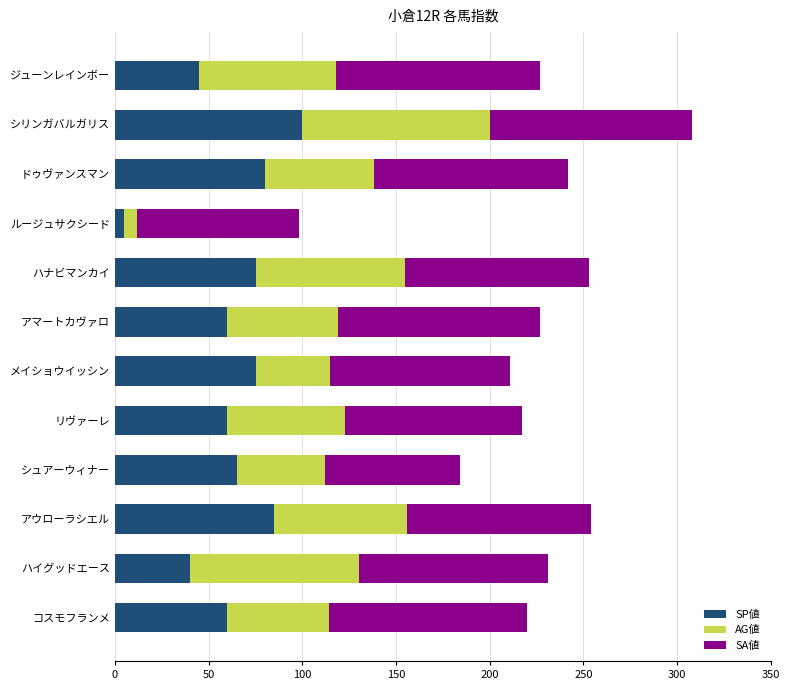

Which category has the highest value in the SP値 series?

シリンガバルガリス